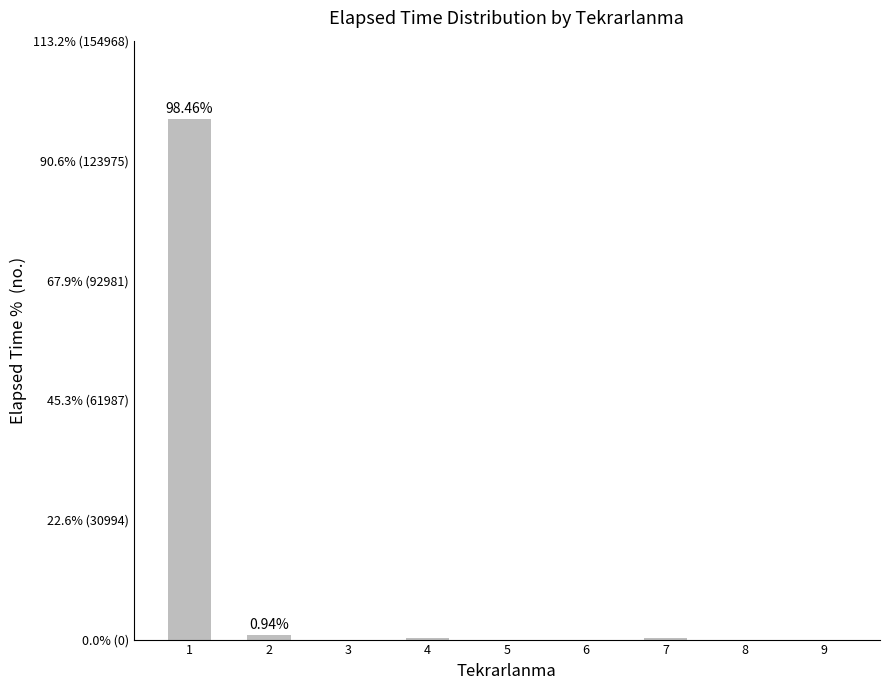

The chart shows a value of 61.1 at 1. True or false?

False